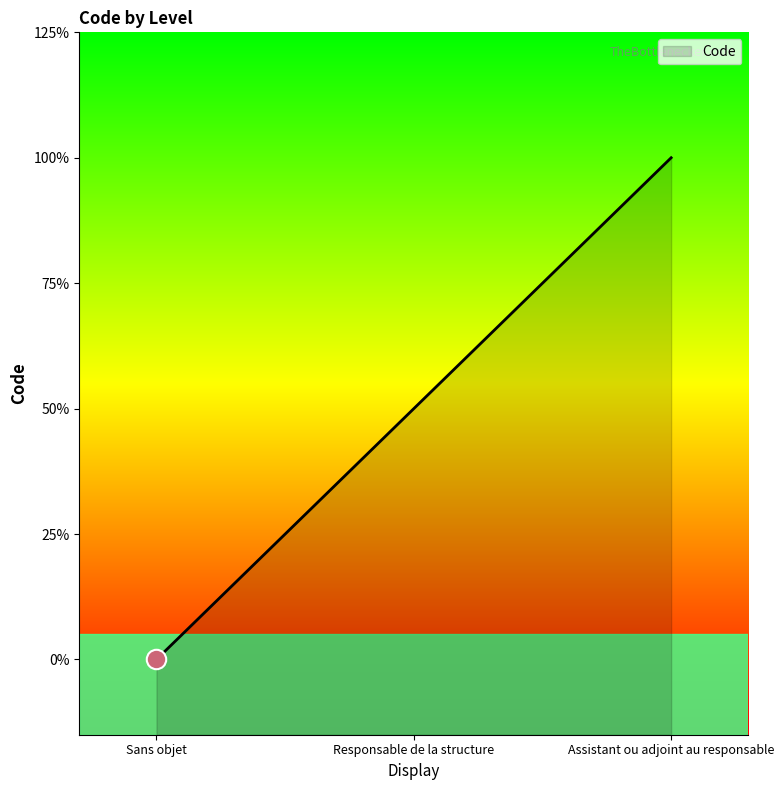

How many lines are shown in the chart?

1